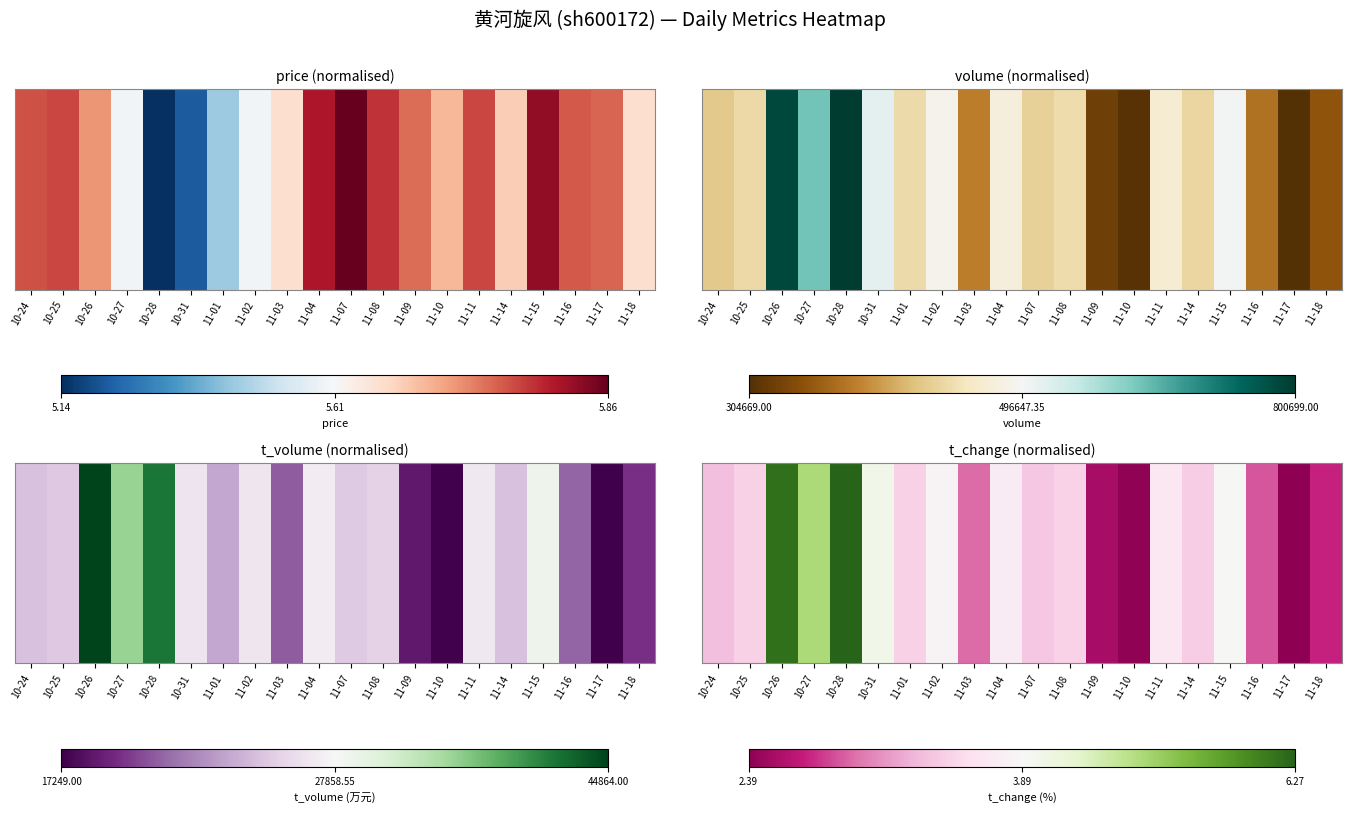

True or false: the data shows 0.0 at 11-15.

False